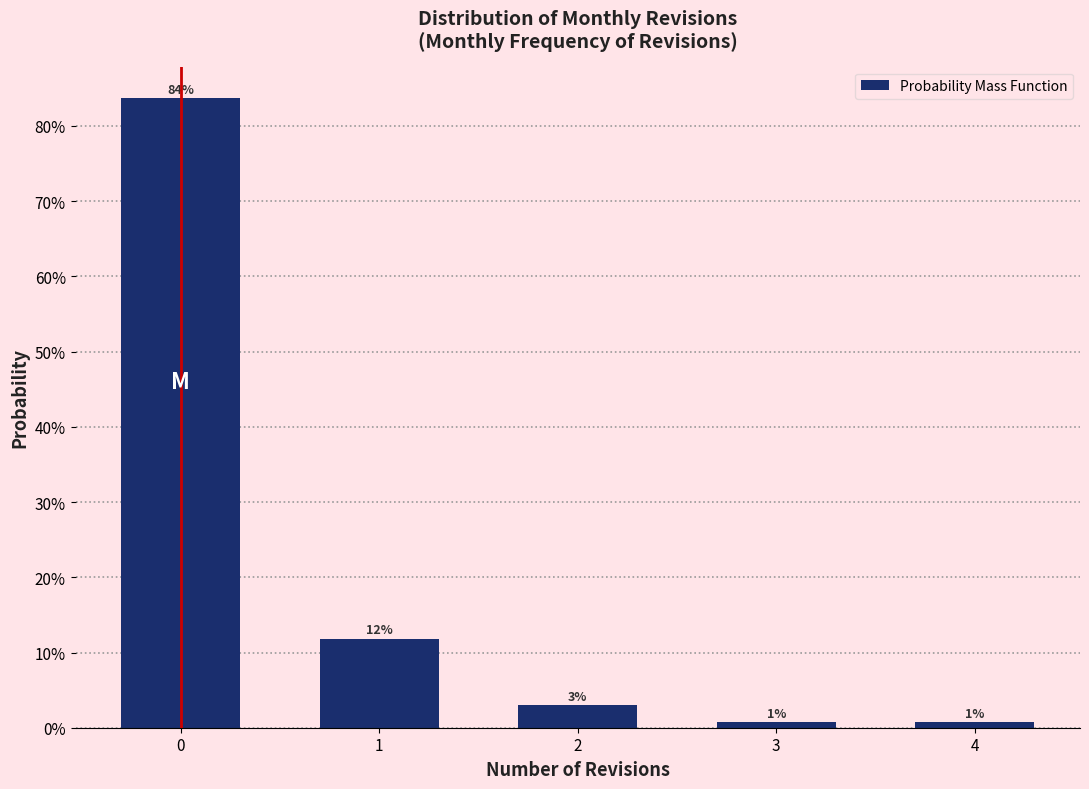

Are the bars horizontal?

No